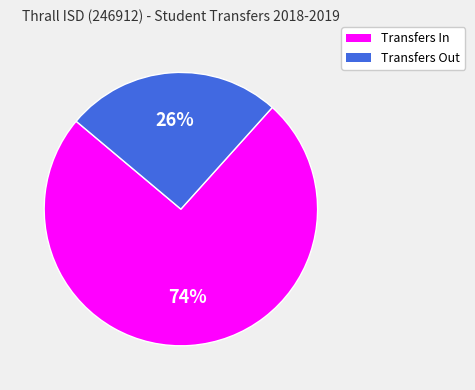

Does Transfers In account for over 50% of the chart?

Yes